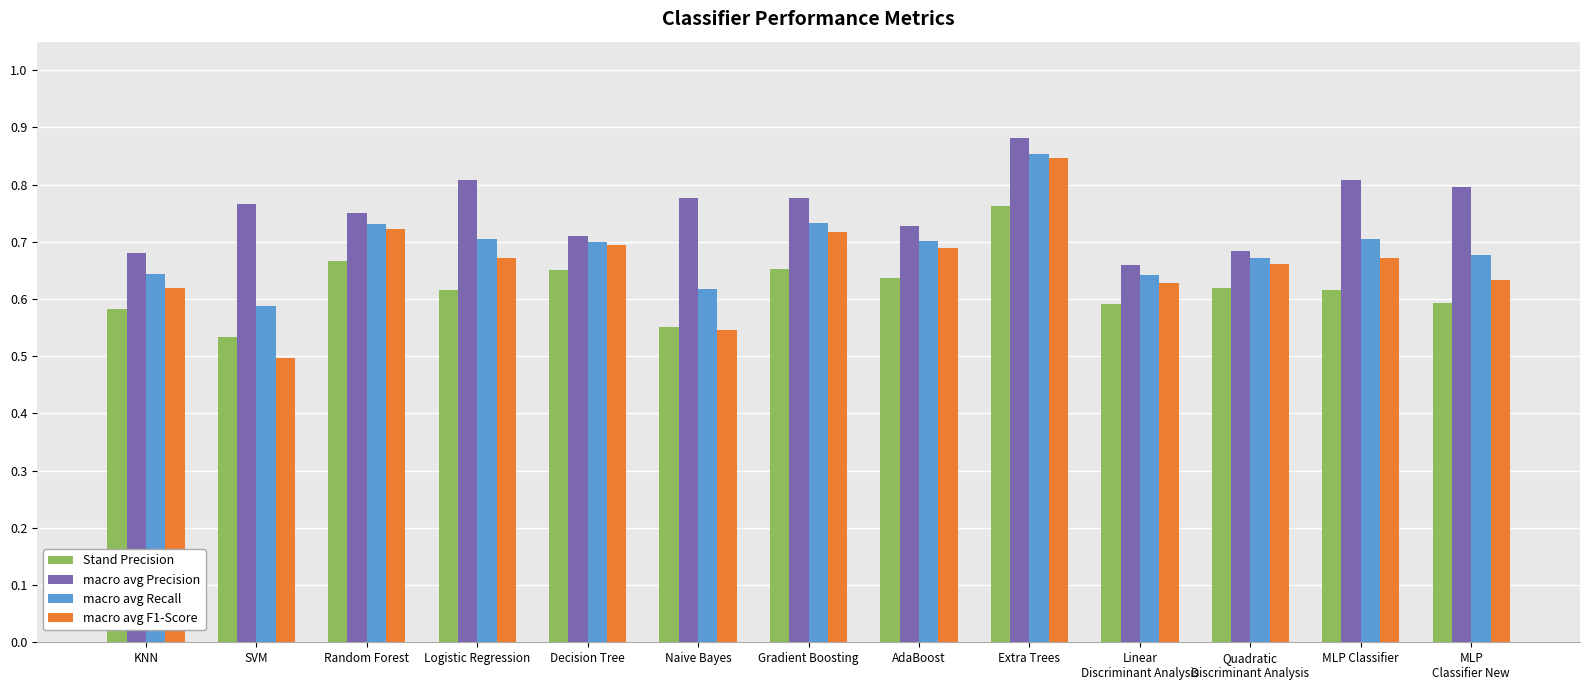

Is the value of Stand Precision at MLP Classifier greater than the value of macro avg Precision at Gradient Boosting?

No